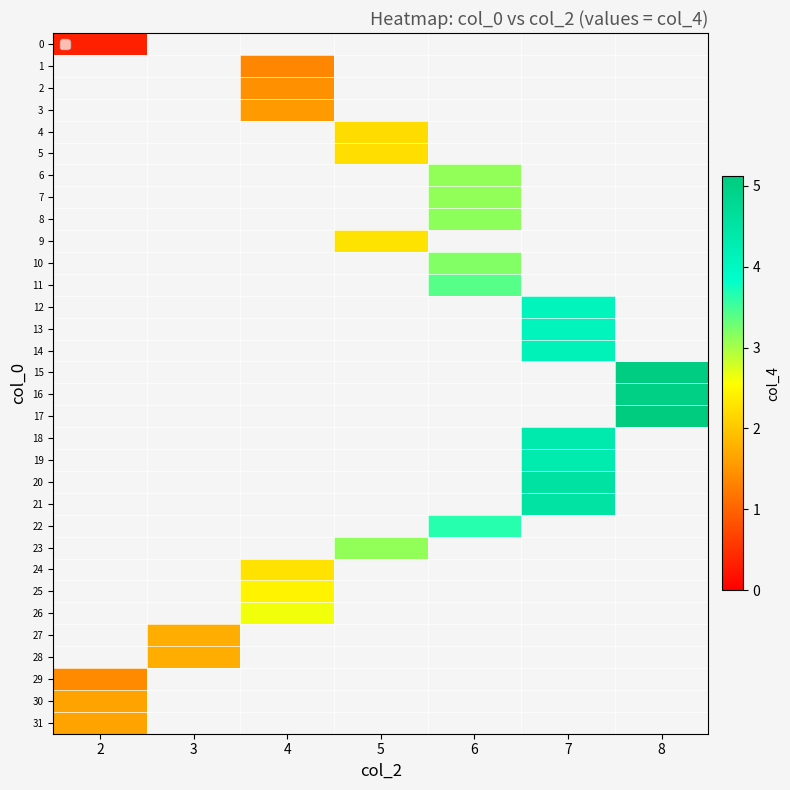

True or false: row_6 has a value of 0.8 at 6.

False